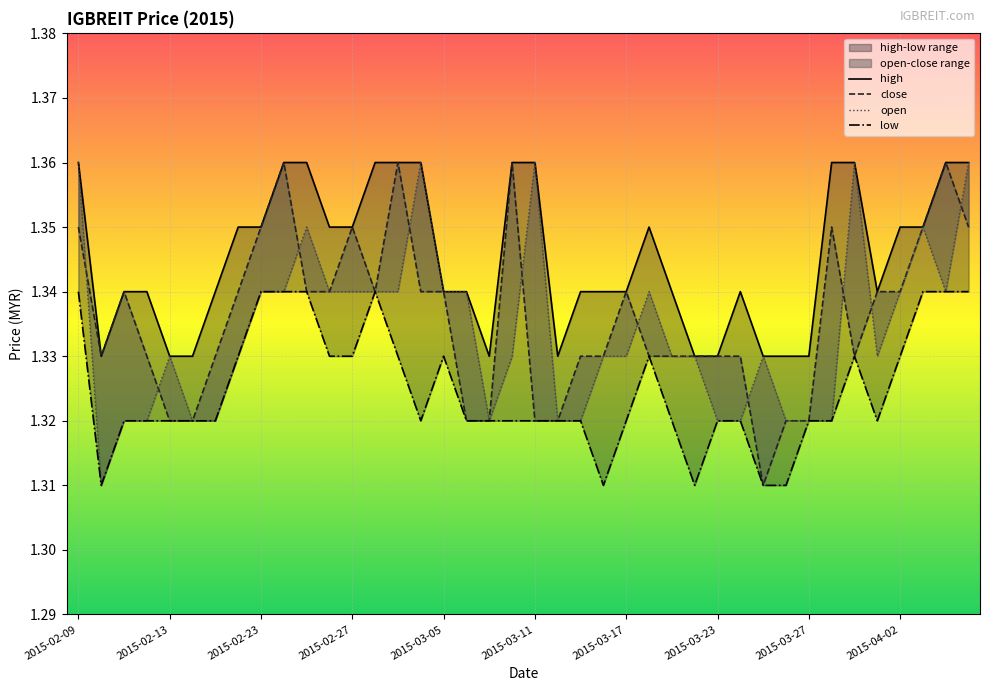

Reading left to right, list all the values displayed in this chart.

high: 1.4	1.3	1.3	1.3	1.3	1.3	1.3	1.4	1.4	1.4	1.4	1.4	1.4	1.4	1.4	1.4	1.3	1.3	1.3	1.4	1.4	1.3	1.3	1.3	1.3	1.4	1.3	1.3	1.3	1.3	1.3	1.3	1.3	1.4	1.4	1.3	1.4	1.4	1.4	1.4
close: 1.4	1.3	1.3	1.3	1.3	1.3	1.3	1.3	1.4	1.4	1.3	1.3	1.4	1.3	1.4	1.3	1.3	1.3	1.3	1.4	1.3	1.3	1.3	1.3	1.3	1.3	1.3	1.3	1.3	1.3	1.3	1.3	1.3	1.4	1.3	1.3	1.3	1.4	1.4	1.4
open: 1.4	1.3	1.3	1.3	1.3	1.3	1.3	1.3	1.3	1.3	1.4	1.3	1.3	1.3	1.3	1.4	1.3	1.3	1.3	1.3	1.4	1.3	1.3	1.3	1.3	1.3	1.3	1.3	1.3	1.3	1.3	1.3	1.3	1.3	1.4	1.3	1.3	1.4	1.3	1.4
low: 1.3	1.3	1.3	1.3	1.3	1.3	1.3	1.3	1.3	1.3	1.3	1.3	1.3	1.3	1.3	1.3	1.3	1.3	1.3	1.3	1.3	1.3	1.3	1.3	1.3	1.3	1.3	1.3	1.3	1.3	1.3	1.3	1.3	1.3	1.3	1.3	1.3	1.3	1.3	1.3